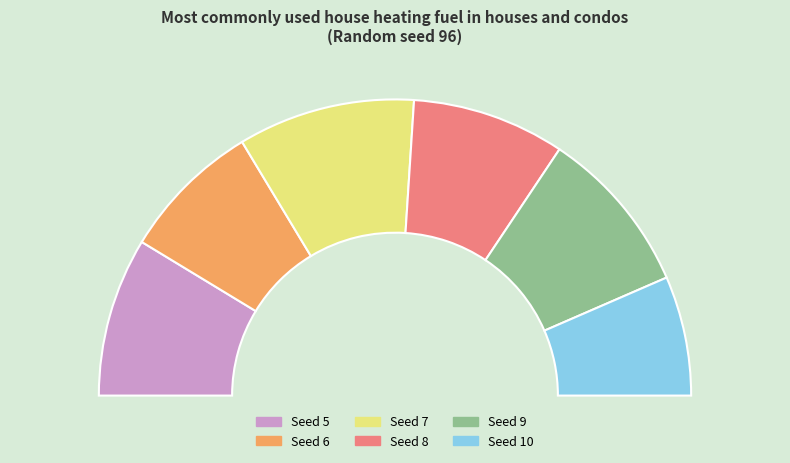

Is 10 the majority of the pie?

No